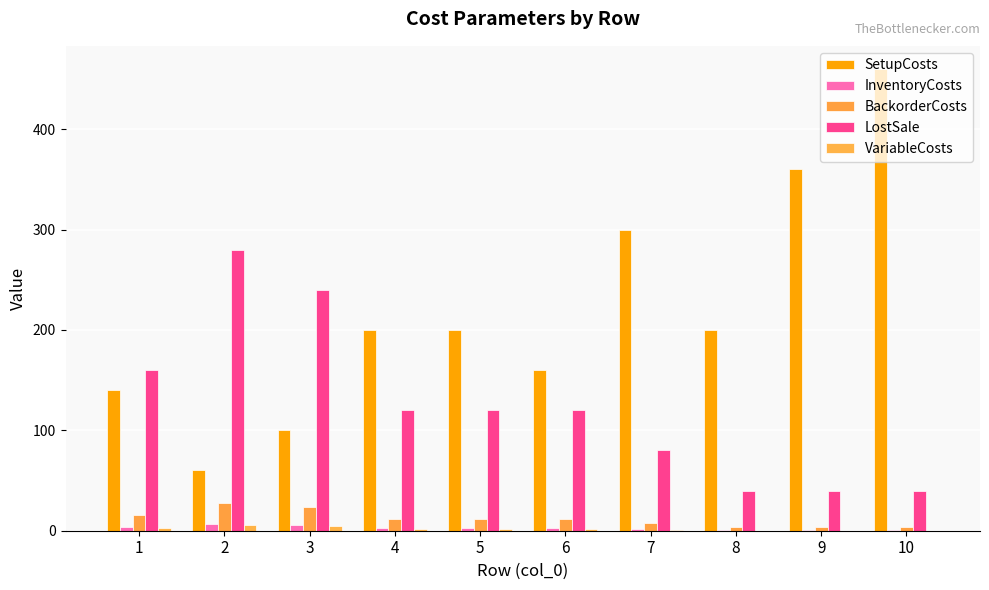

Count the number of data series in this chart.

5